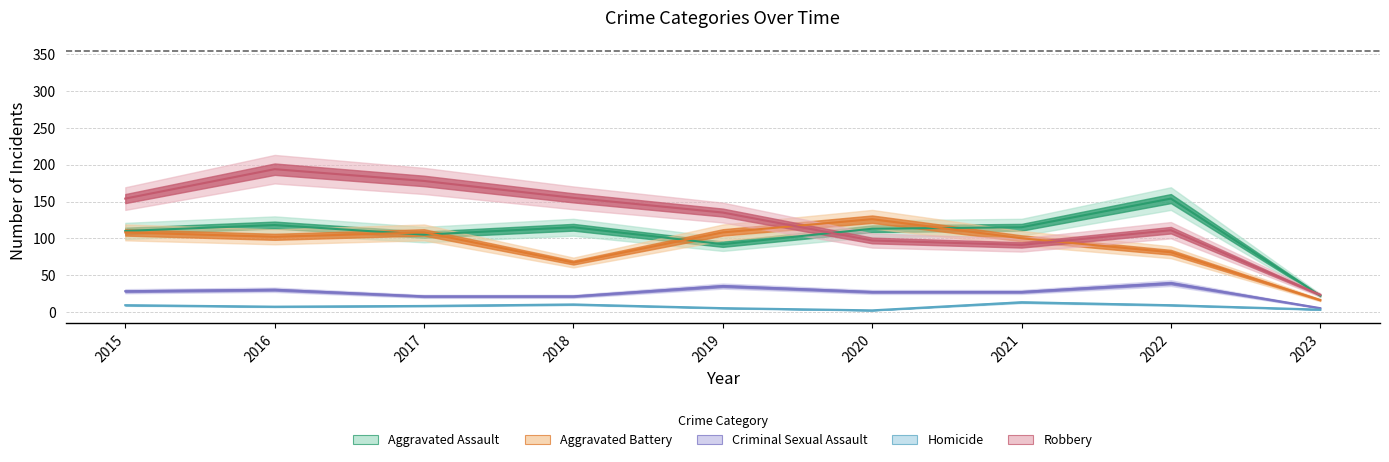

True or false: Criminal Sexual Assault and Aggravated Battery cross at least once.

False